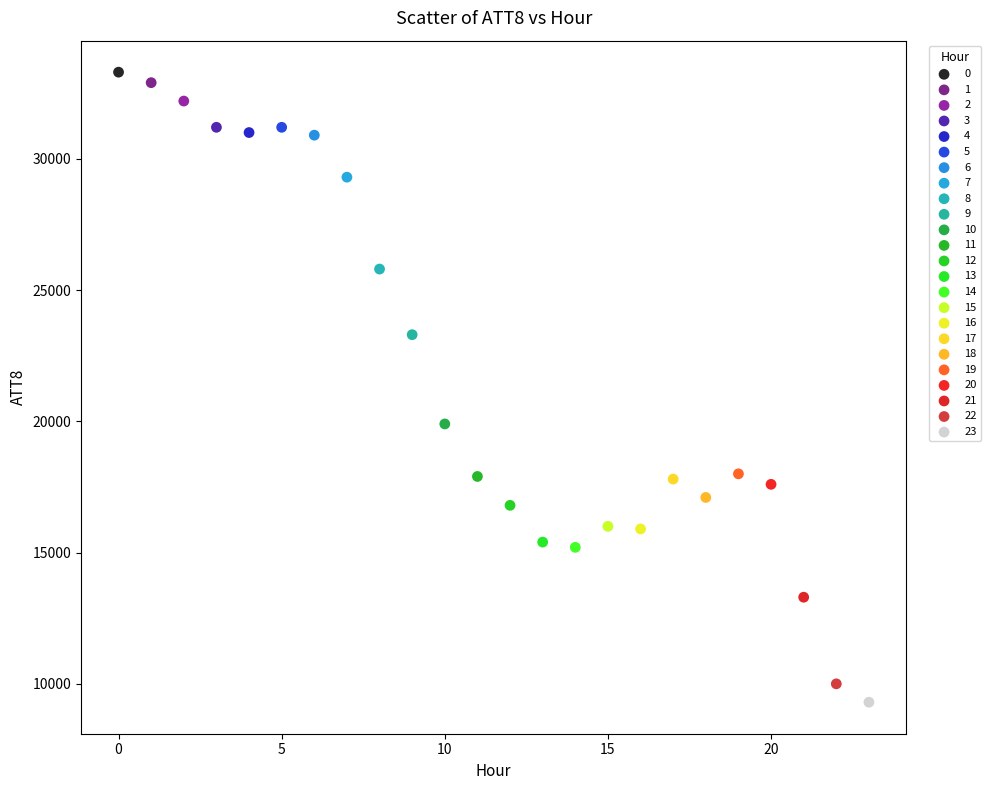

Which series contains the highest Y value?

0